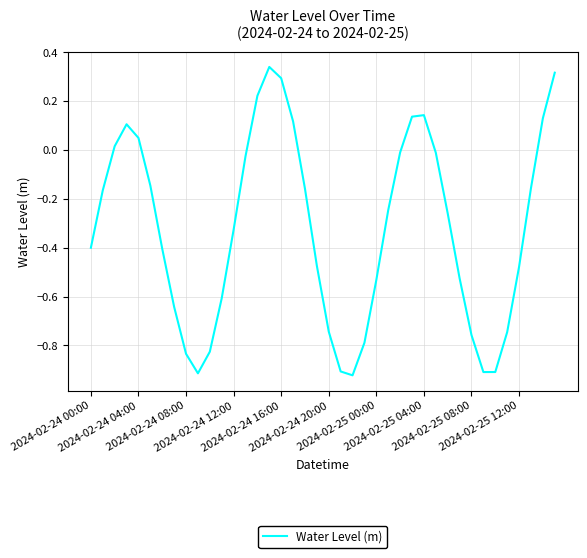

What is the difference between the maximum and minimum values?

1.3